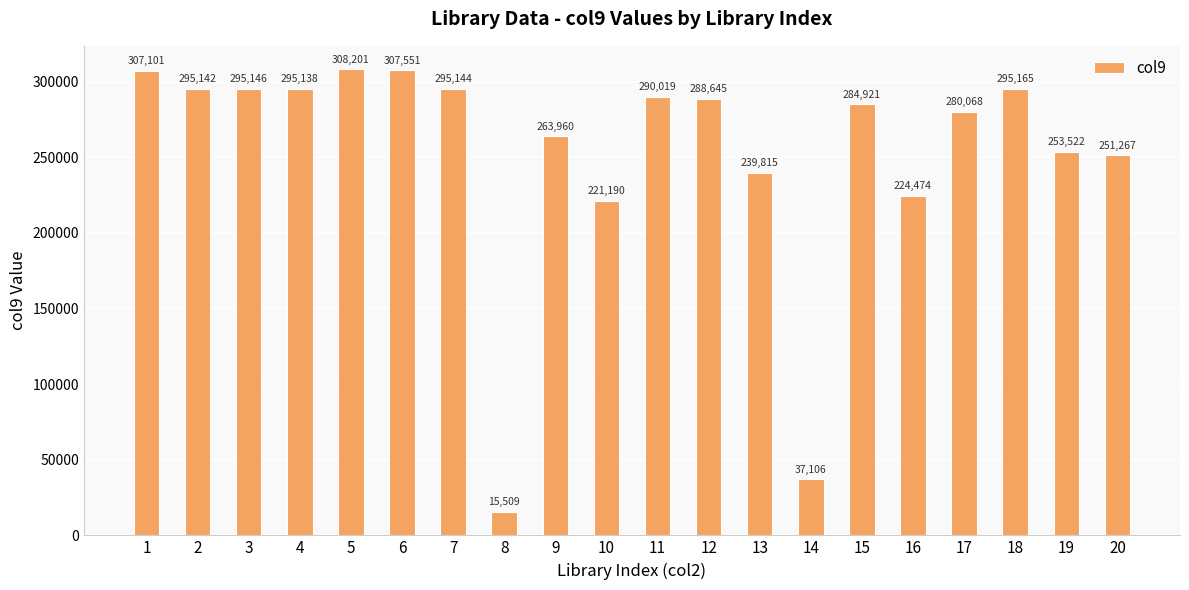

What is the difference between the maximum and second lowest values?

271095